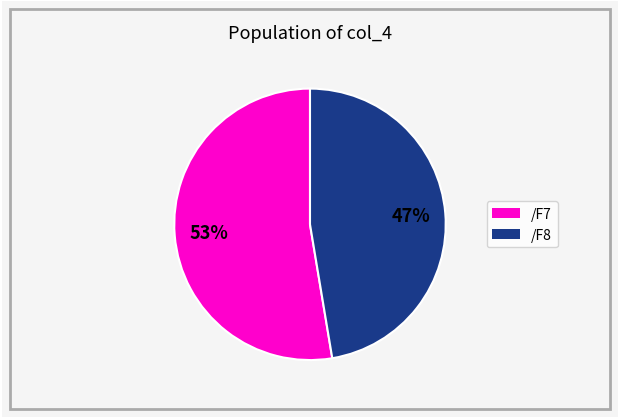

Is there any slice that represents more than half of the pie?

Yes